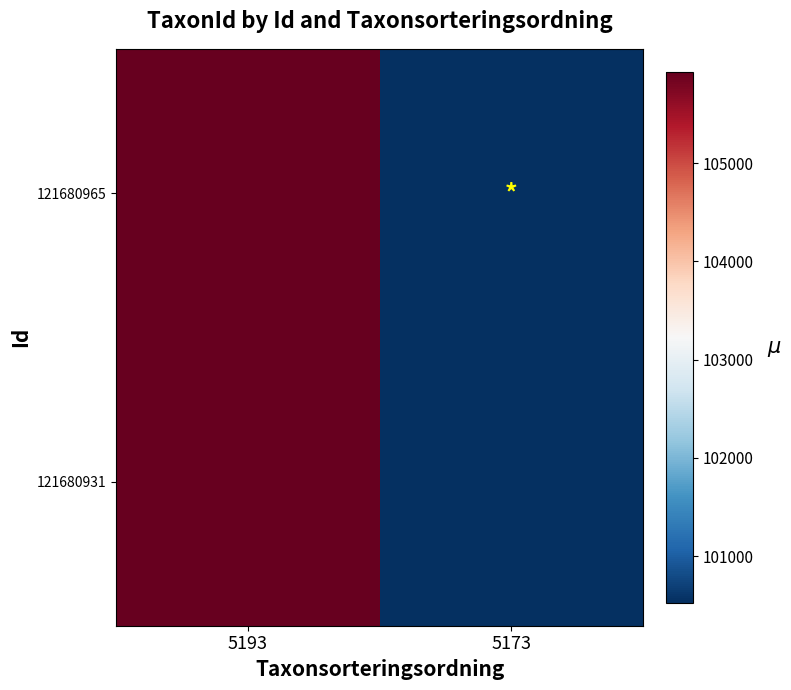

Which series has the largest total across all categories?

121680965